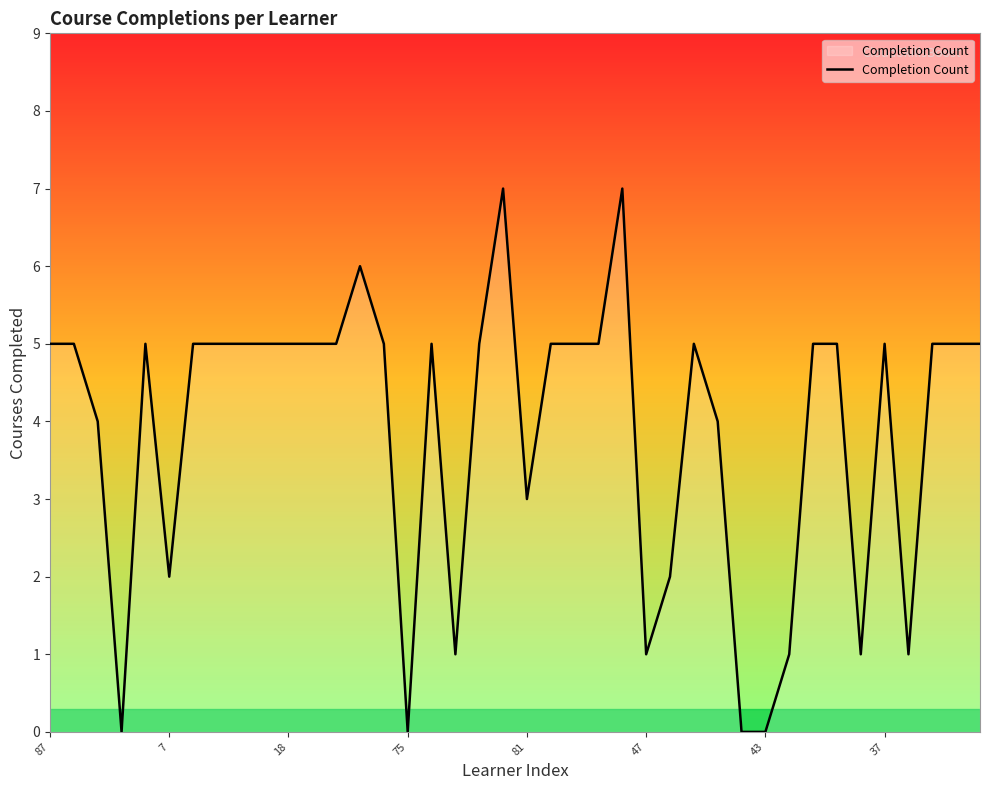

What is the difference between the maximum and minimum values?

7